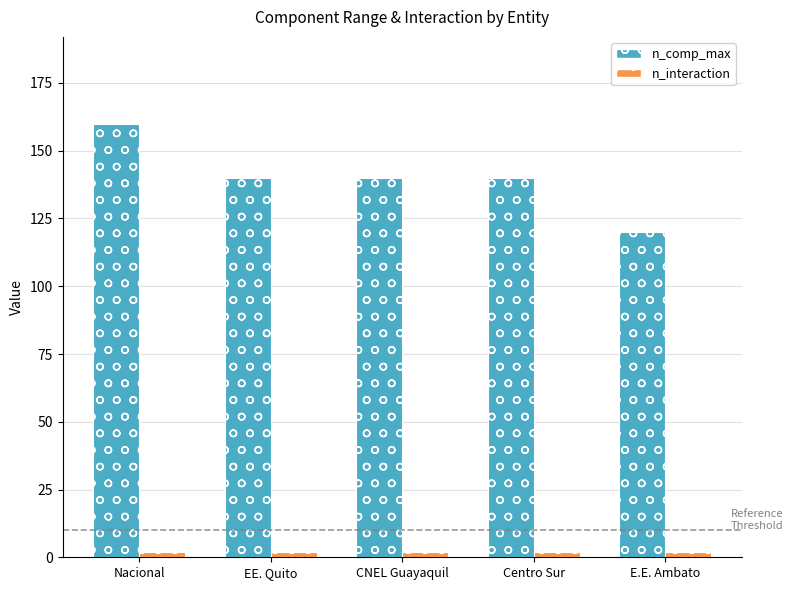

At which category is the sum across all series the highest?

Nacional